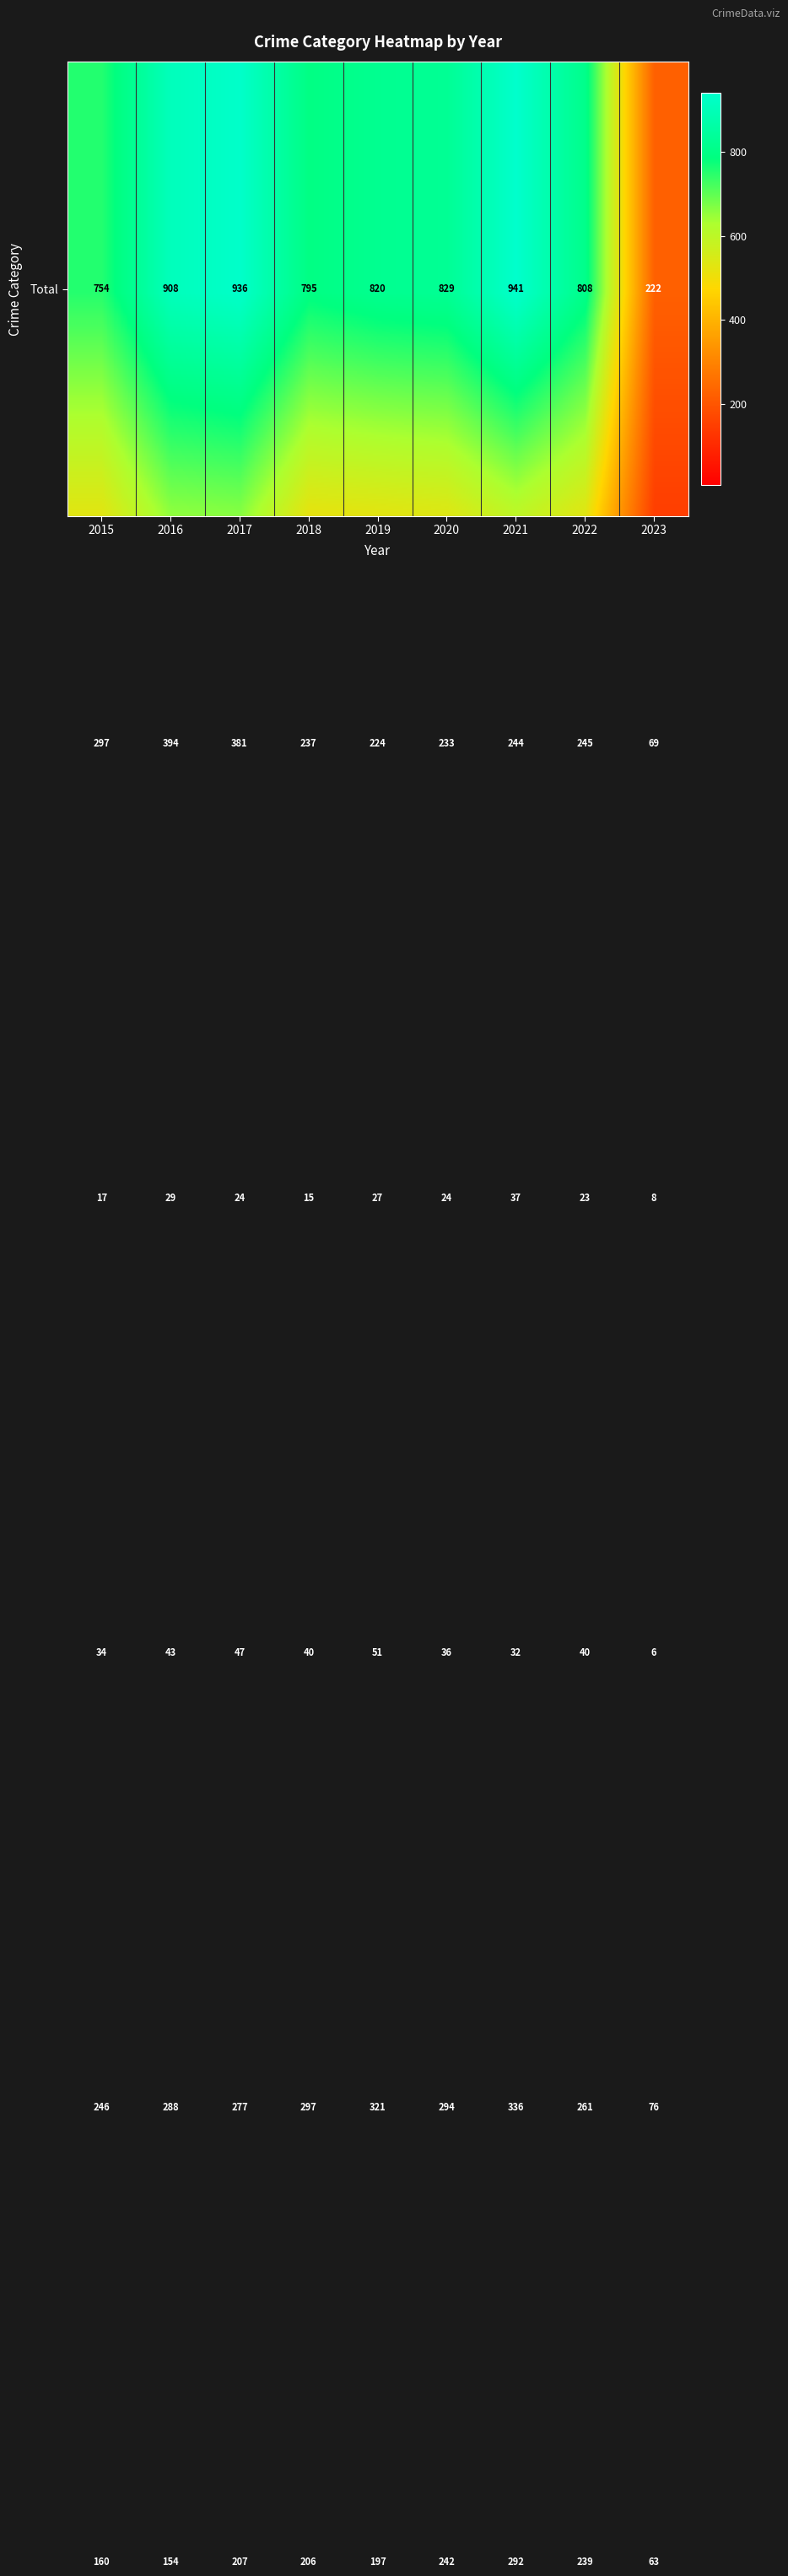

What is the total value across all series at 2017?

1872